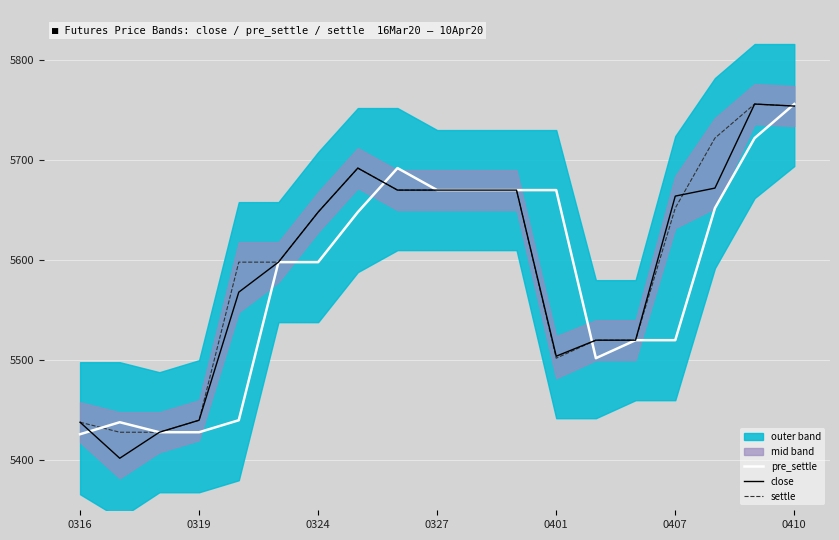

What is the highest value of the settle series?

5756